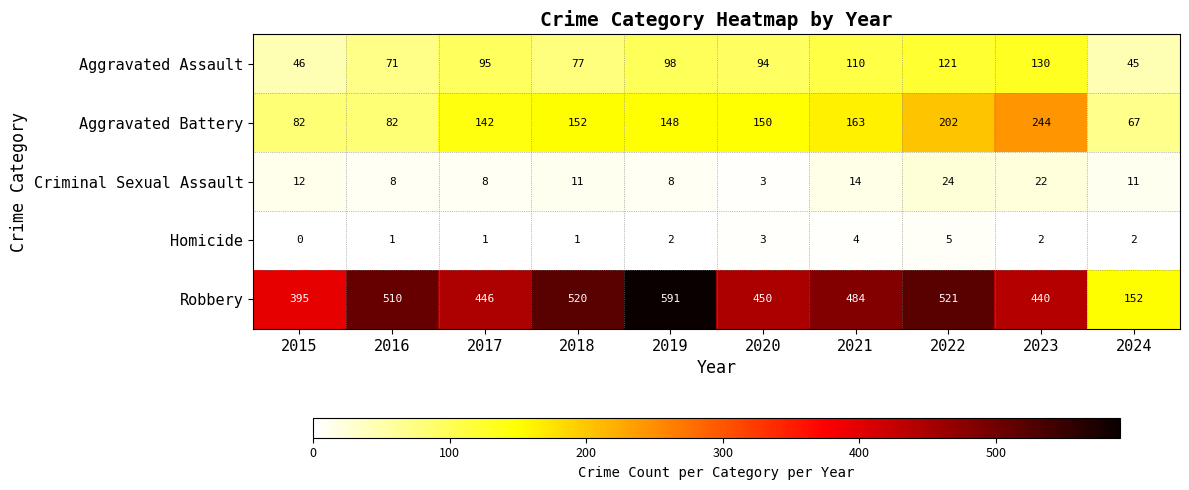

Is it true that Aggravated Battery equals 150 at 2020?

True